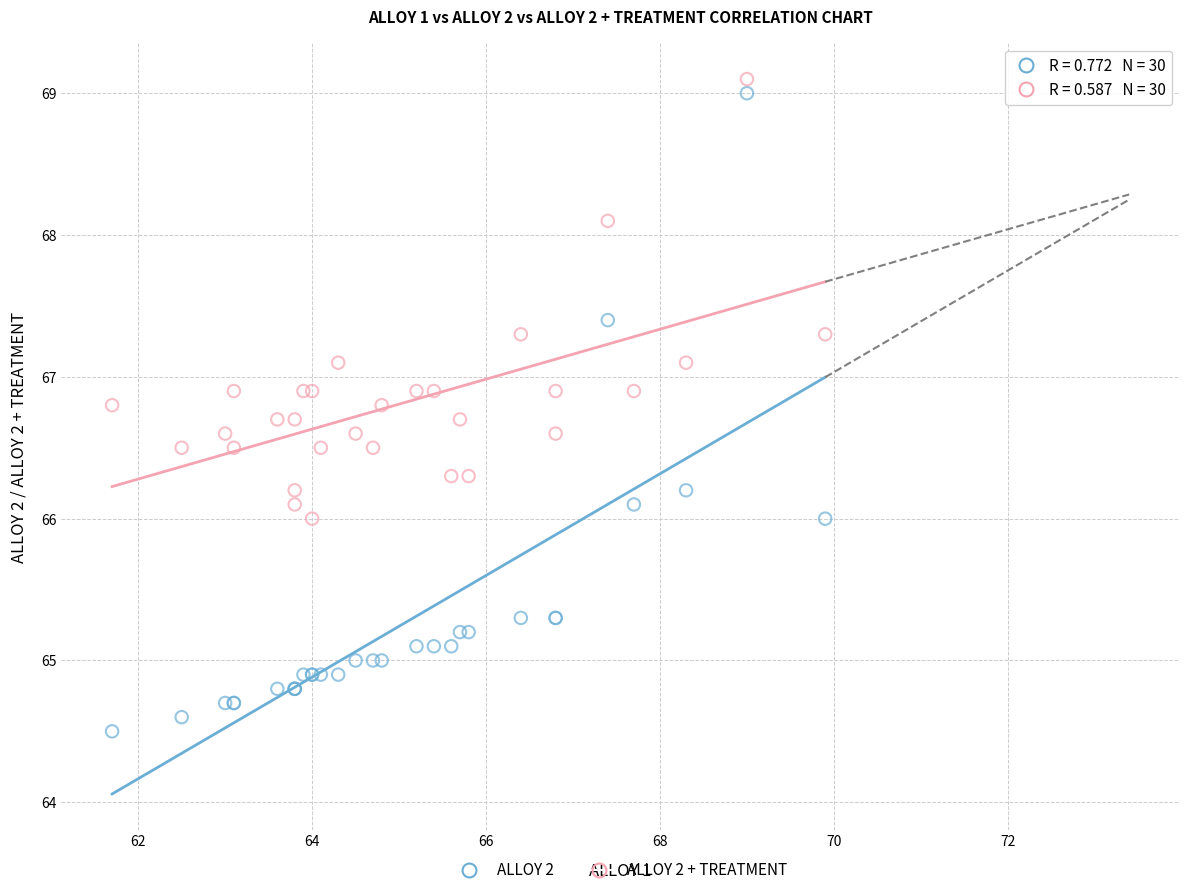

Which series has the largest Y range (max minus min)?

ALLOY 2